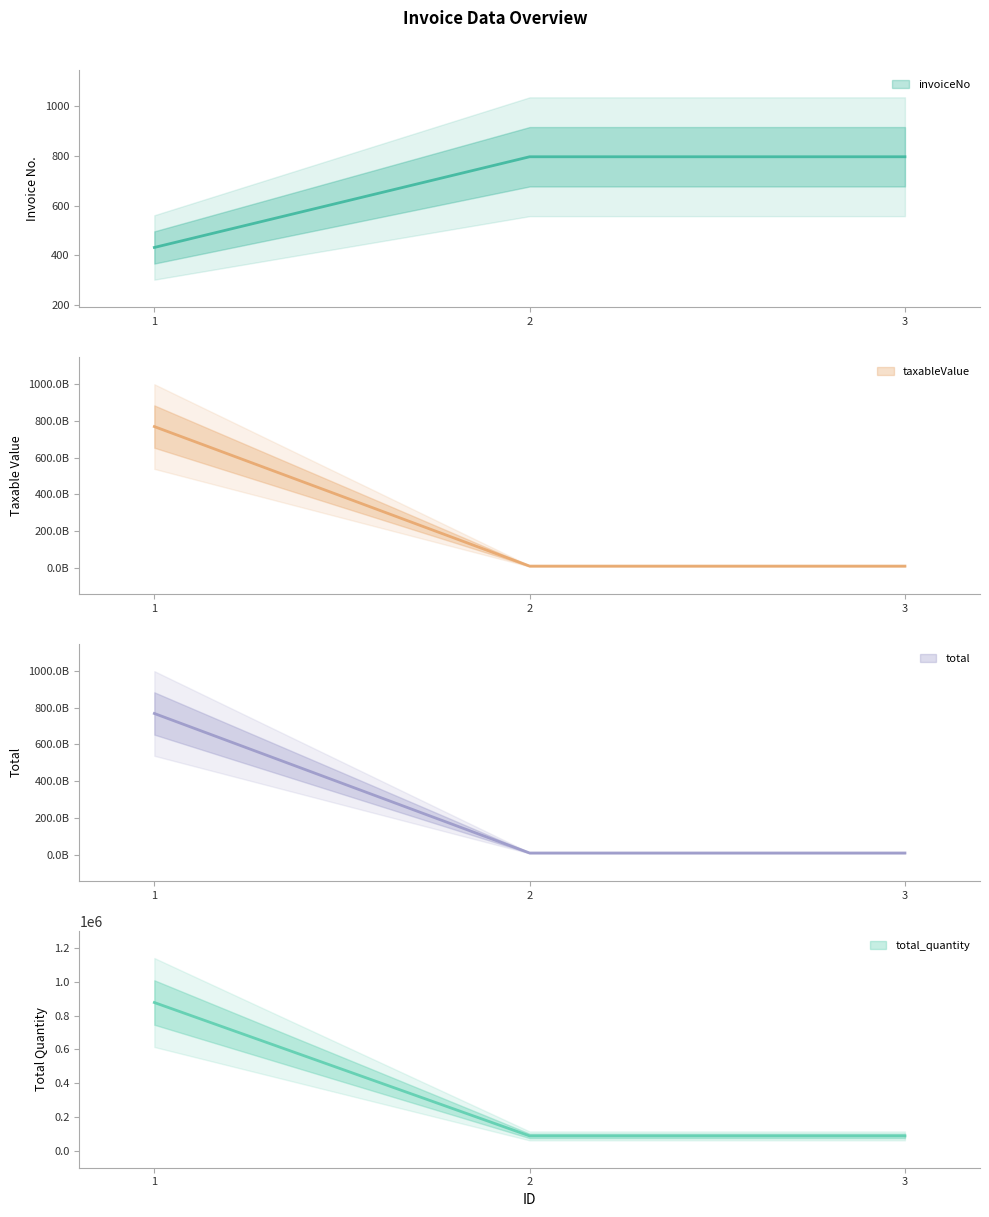

At which label does total_quantity reach its minimum?

2